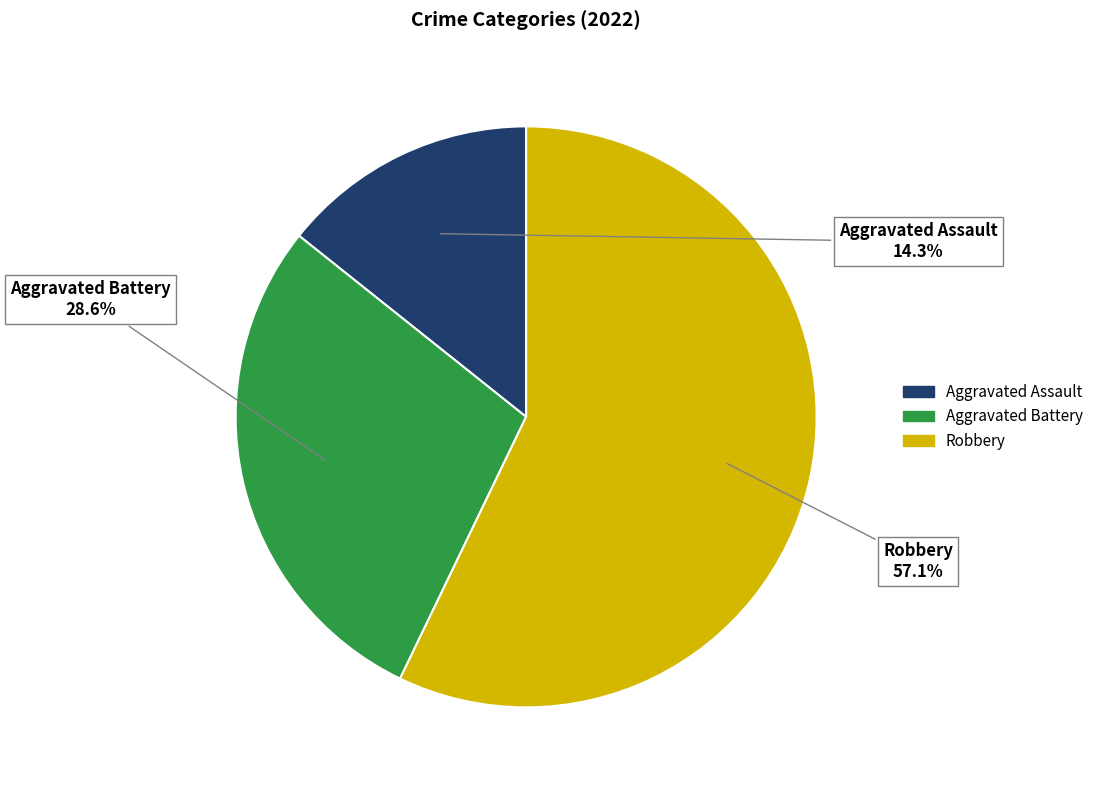

Is the sum of Robbery and Aggravated Assault greater than half?

Yes